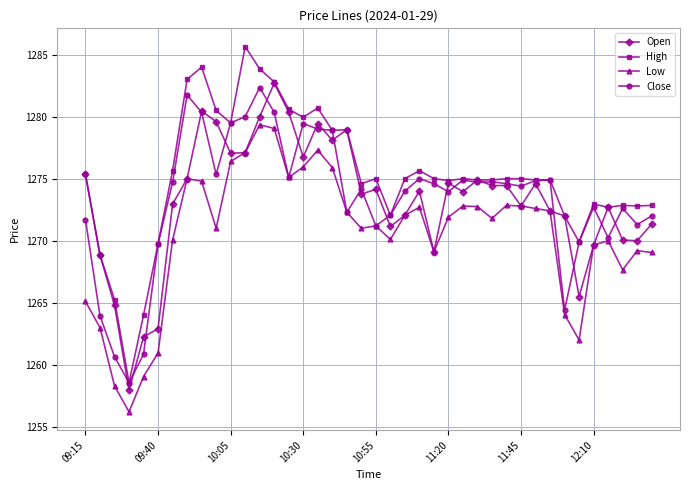

What is the value of the Open point at the 31st from the left?

1272.8